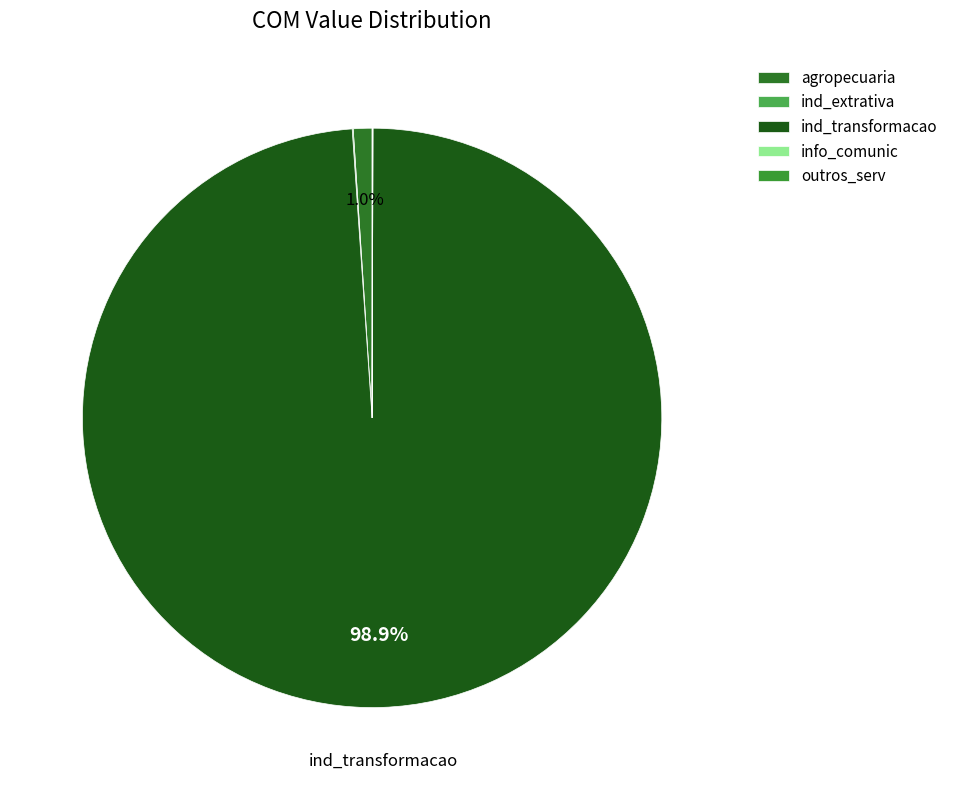

To the nearest percent, what is the difference between the largest and smallest slice percentages?

99%